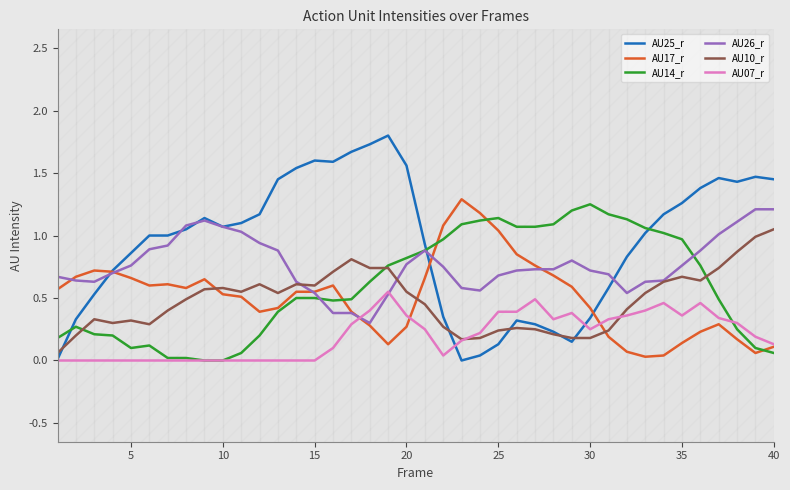

At how many categories does at least one series exceed 0?

40